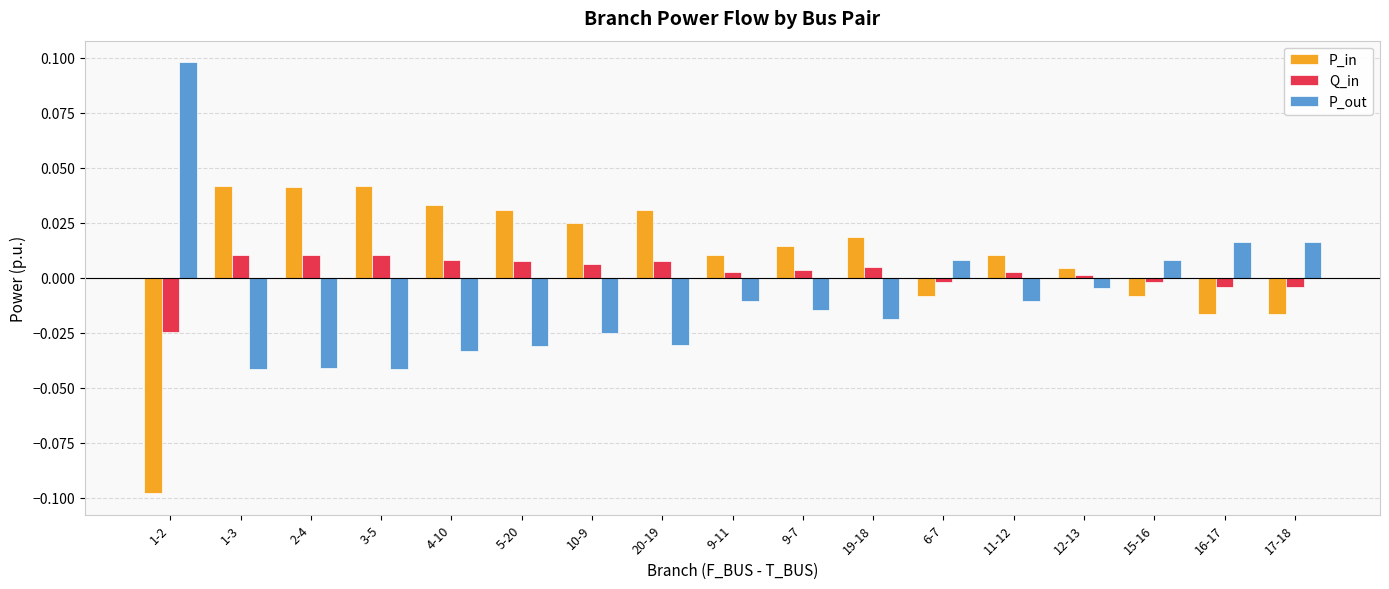

Is the value of P_in at 9-7 greater than the value of P_out at 10-9?

Yes